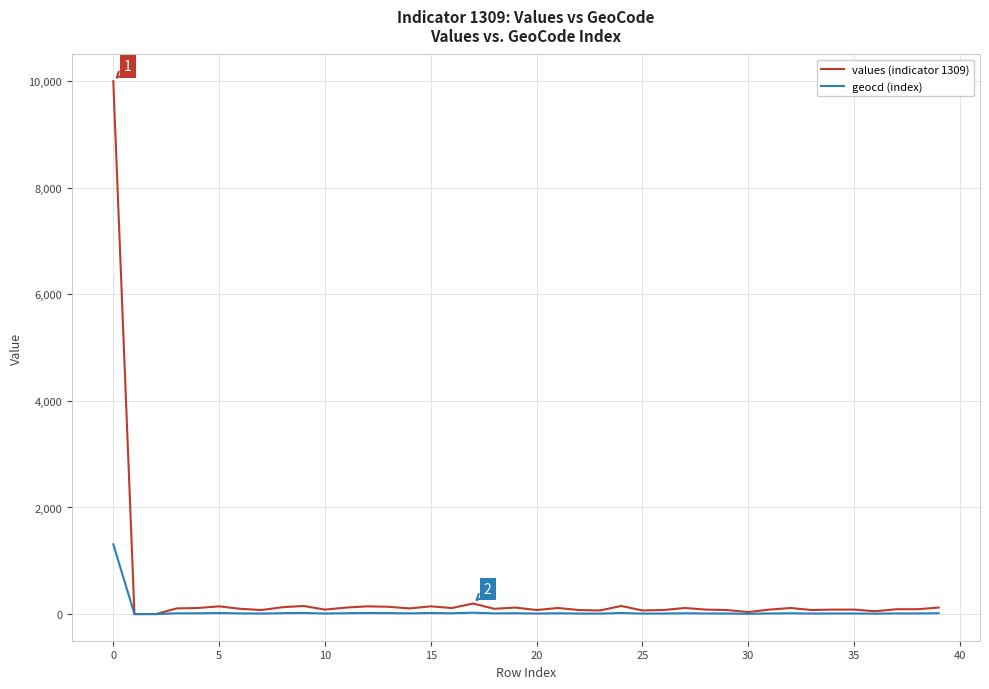

Rank the series by their maximum value, from highest to lowest.

values (indicator 1309), geocd (index)